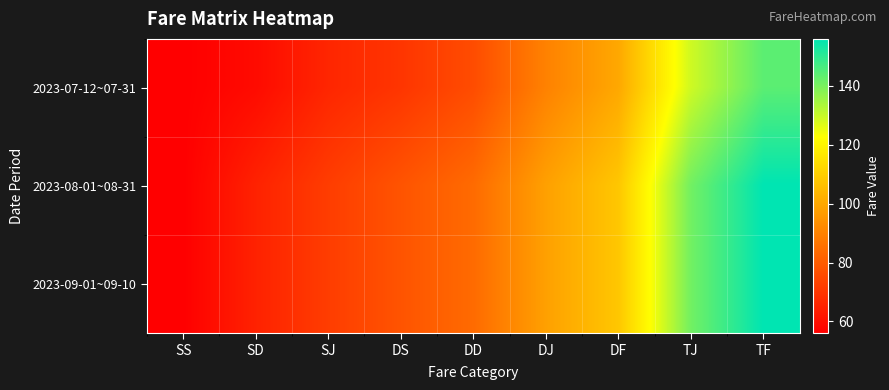

Which series has the widest spread of values?

2023-08-01~08-31